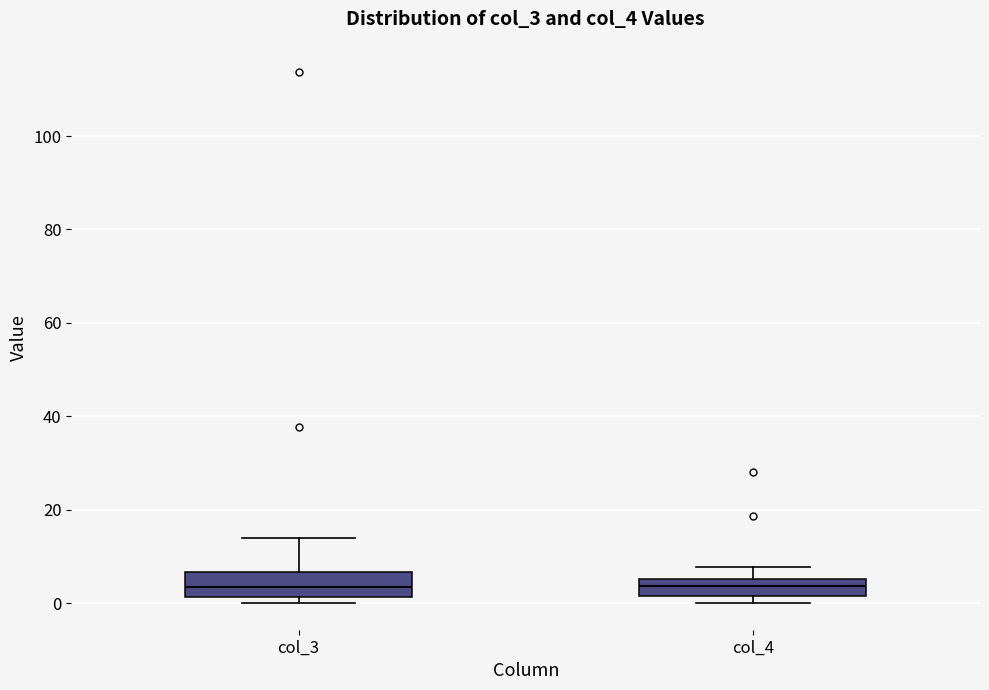

Reading left to right, read every box against the y-axis: the position of its median line, the range the box covers, and the ends of its whiskers. The values are not printed on the chart, so give them approximately, as read against the axis.

col_3: median 4, box 2 to 6, whiskers 0 to 14
col_4: median 4, box 2 to 6, whiskers 0 to 8